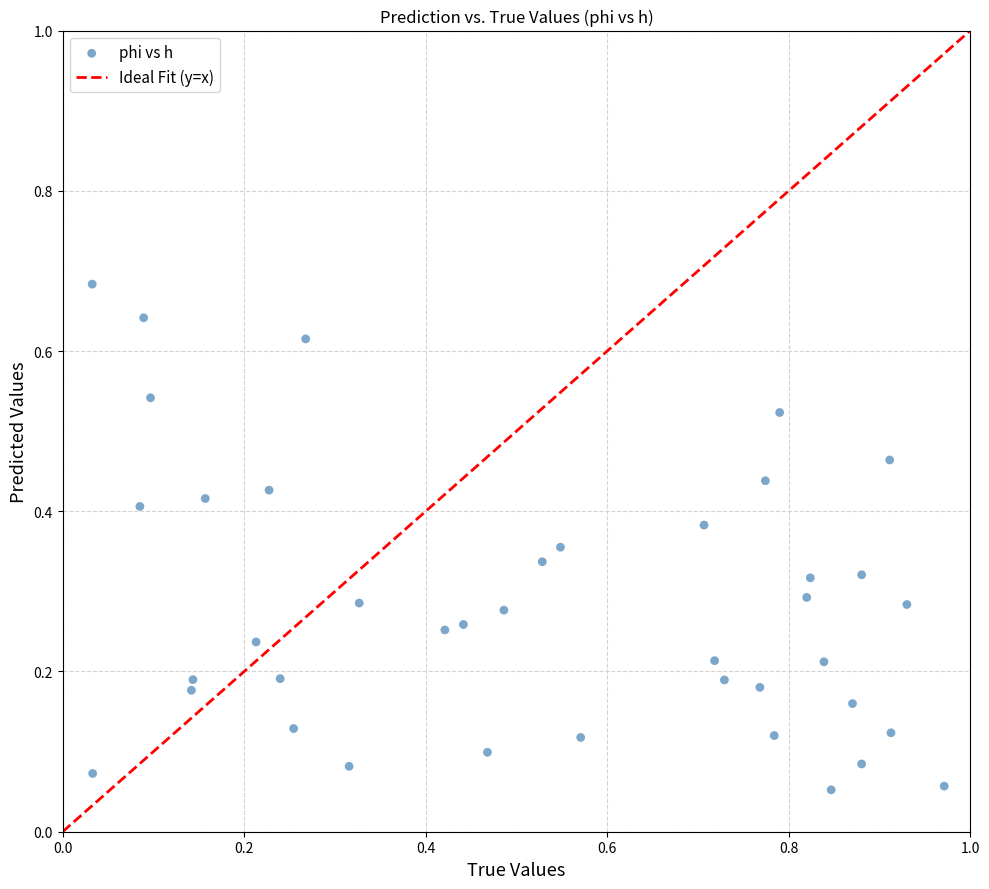

What is the range of X values (max minus min)?

0.9